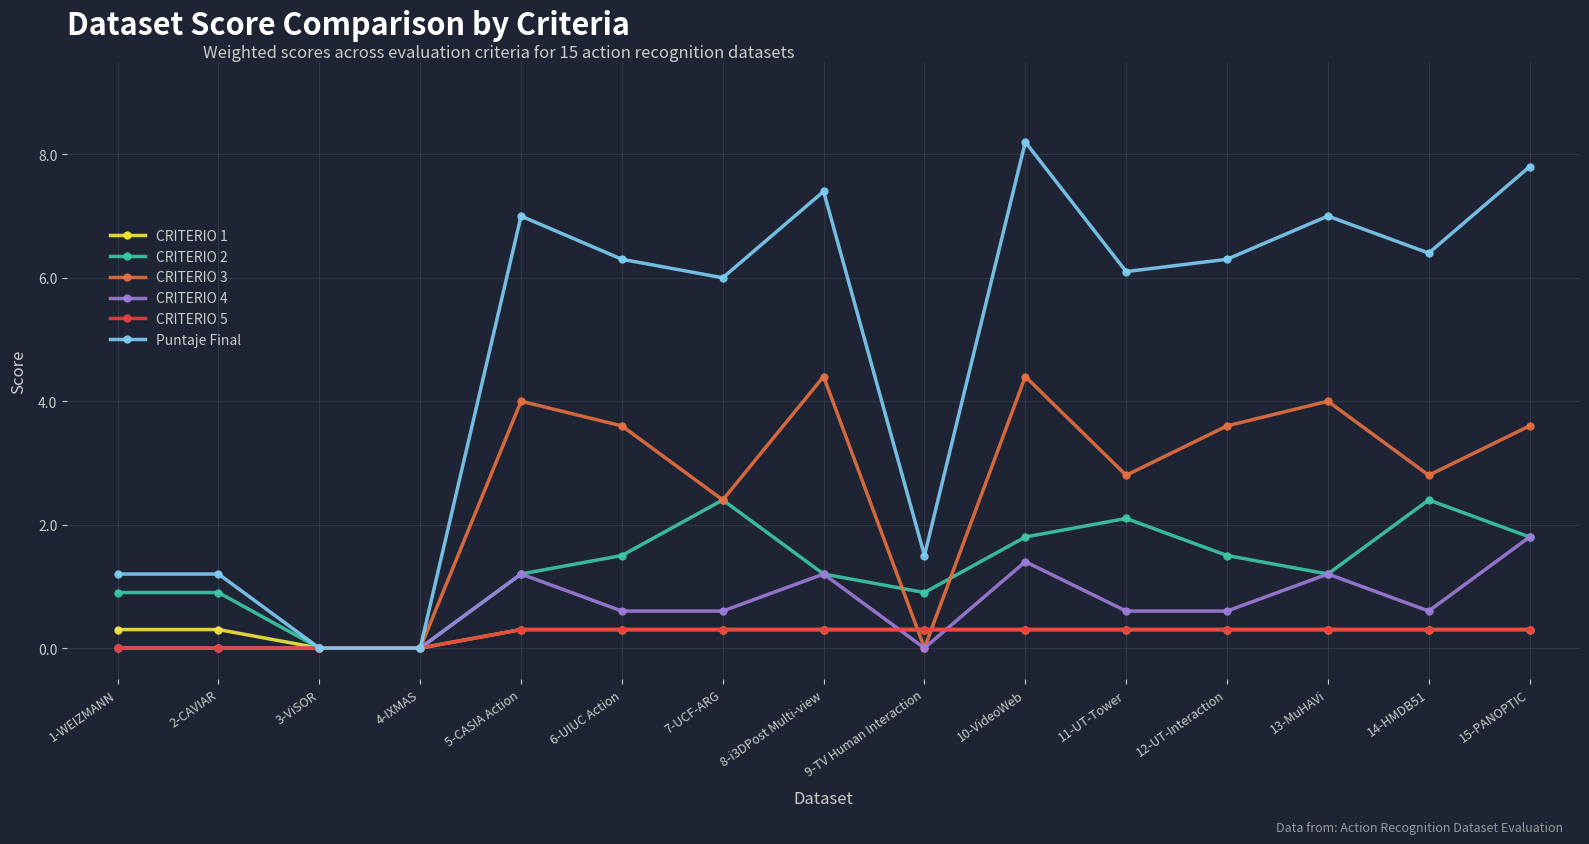

Where is CRITERIO 3 nearest to the value 2?

7-UCF-ARG